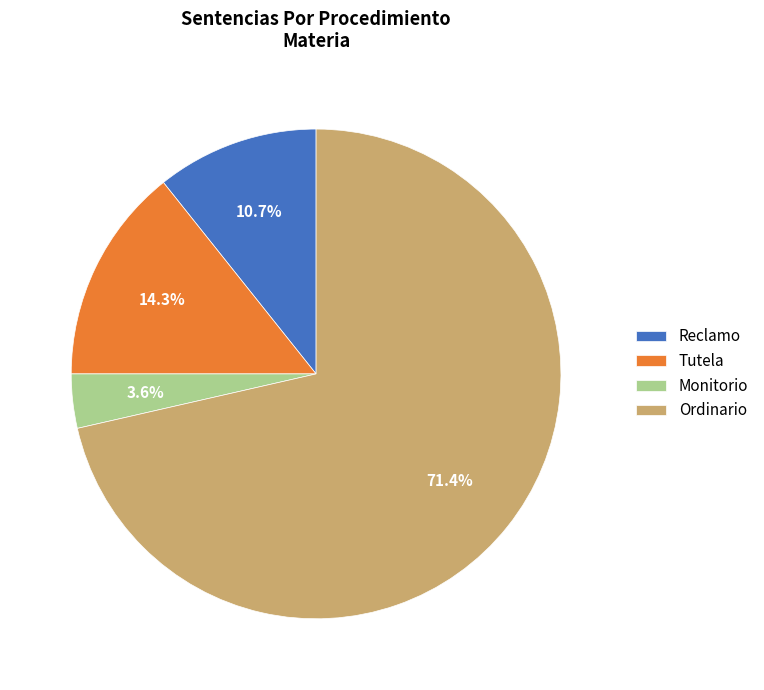

Rank the categories by value from highest to lowest.

Ordinario, Tutela, Reclamo, Monitorio